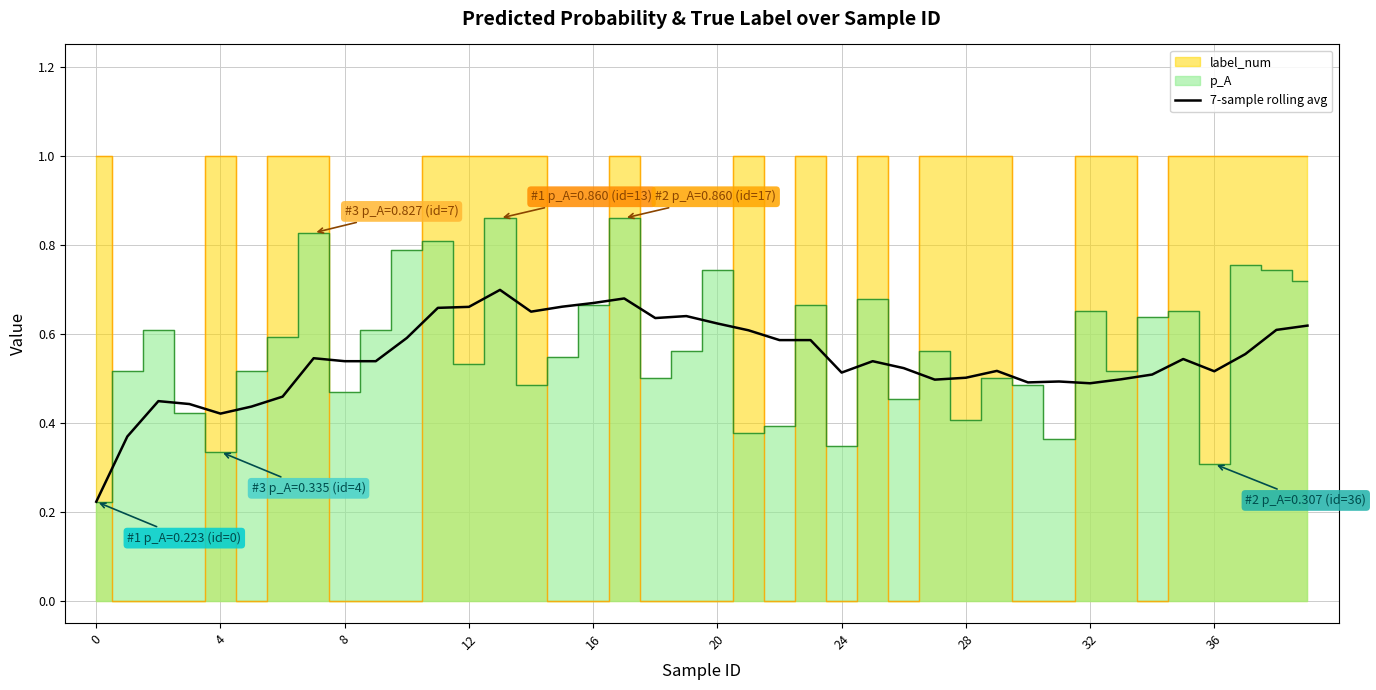

Which label corresponds to the largest value in the chart?

13